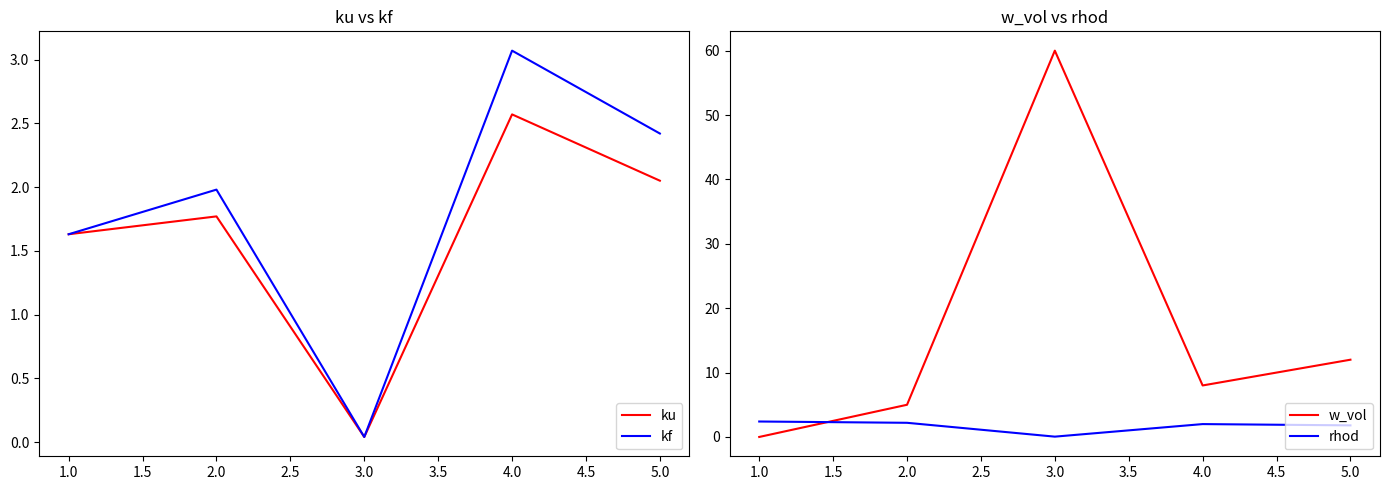

How many lines are shown in the chart?

4